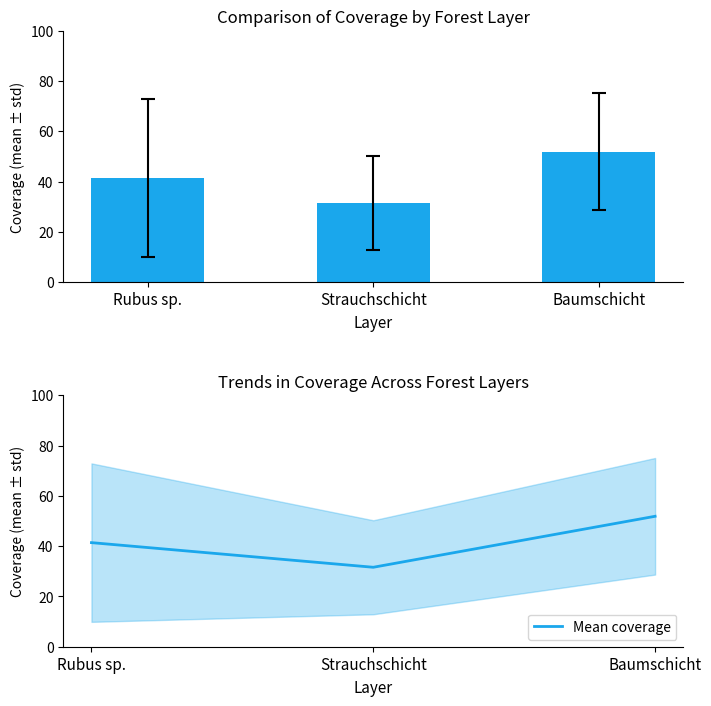

Are the bars horizontal?

No